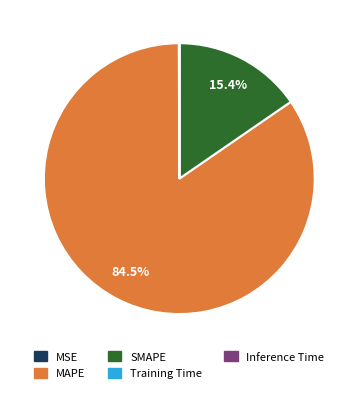

Does MAPE represent more than half of the total?

Yes